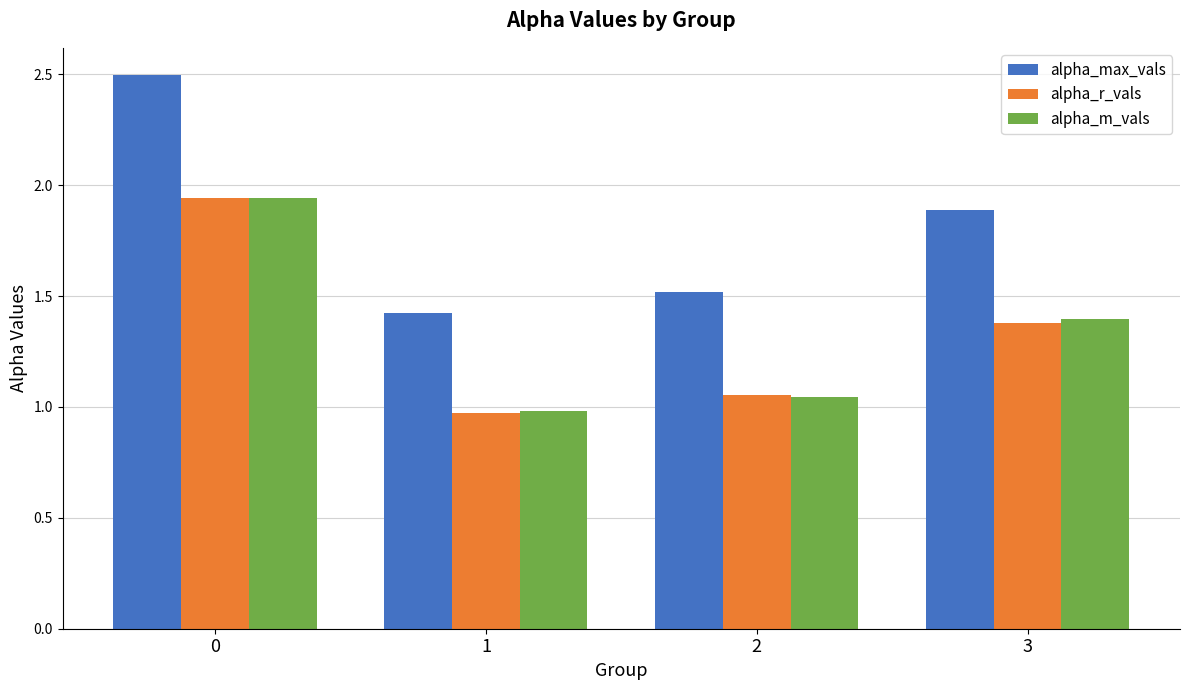

What is the sum of all alpha_r_vals values?

5.3